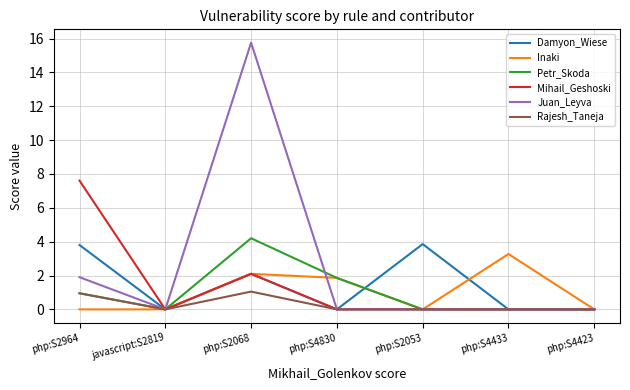

At which category is the sum across all series the highest?

php:S2068